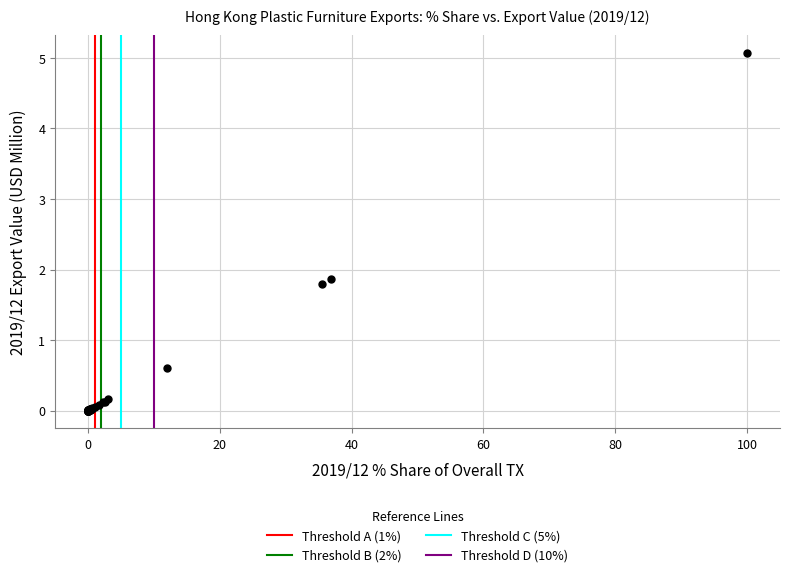

What Y value in the scatter plot is closest to 2?

1.9